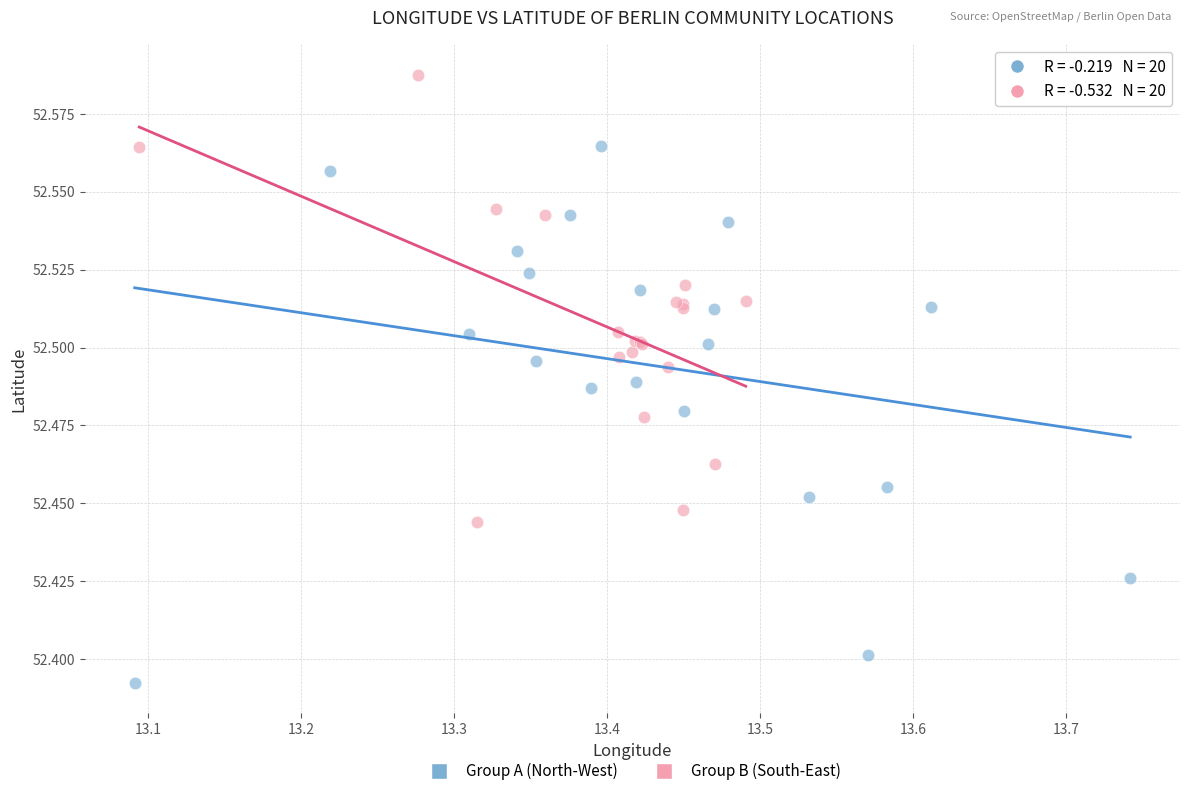

What are all the series names shown in the legend?

Group A (North-West), Group B (South-East)